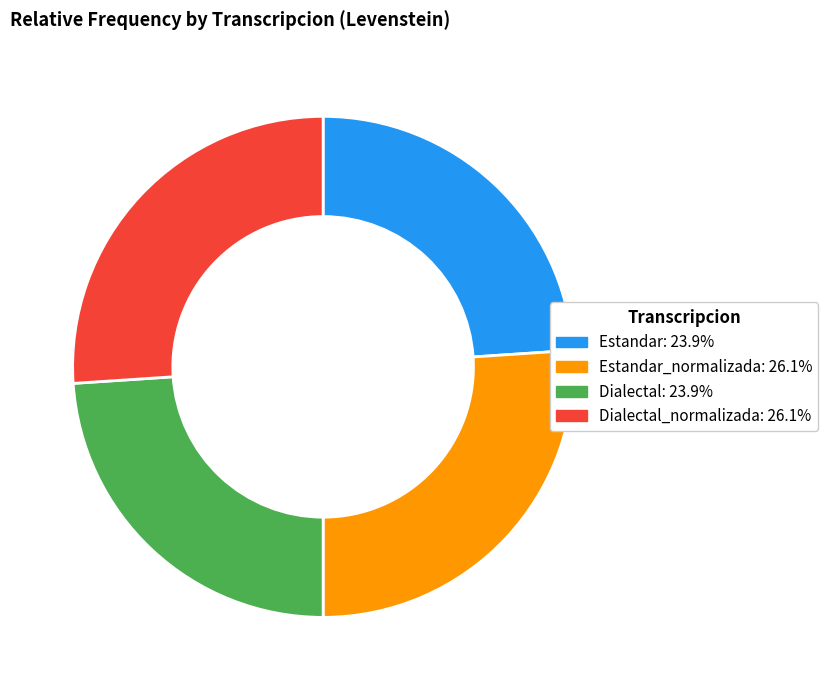

Does any single category account for the majority?

No